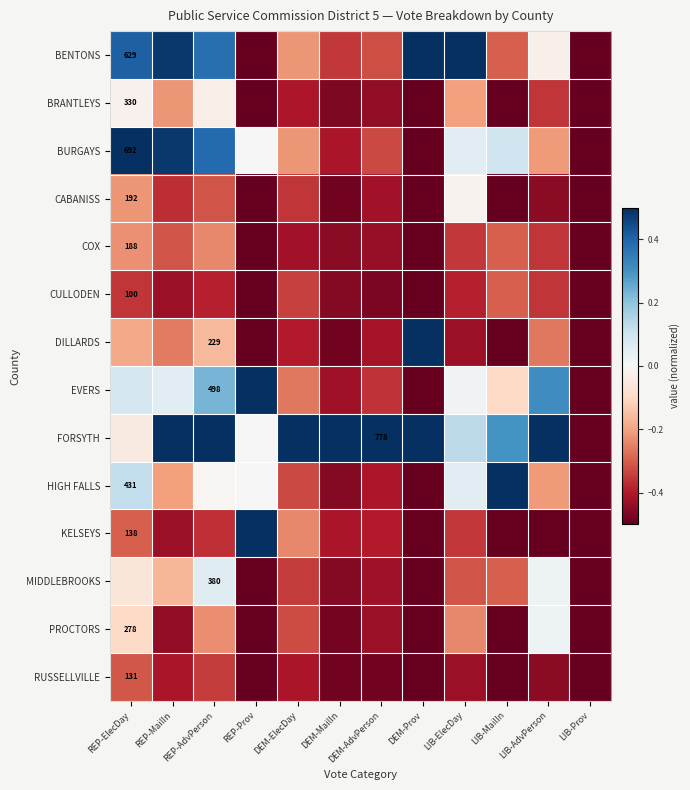

At how many categories does at least one series exceed 0?

11